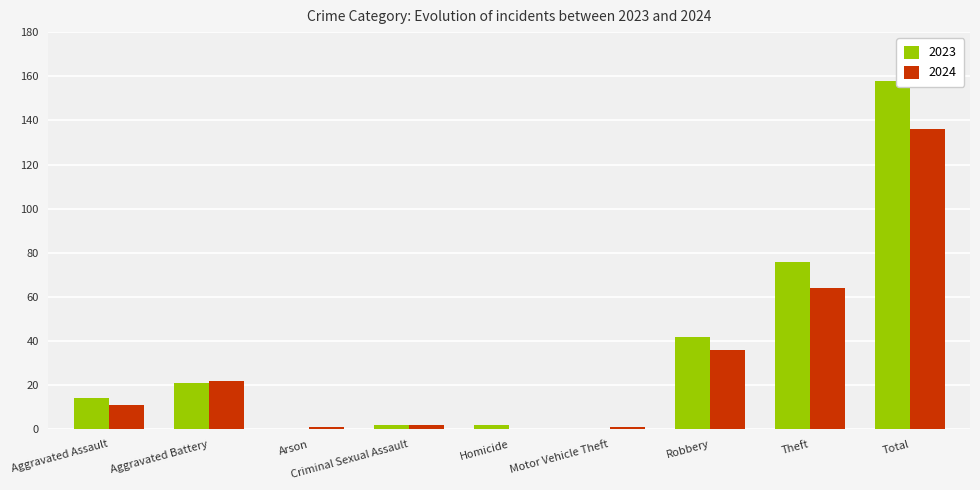

What is the greatest value displayed?

158